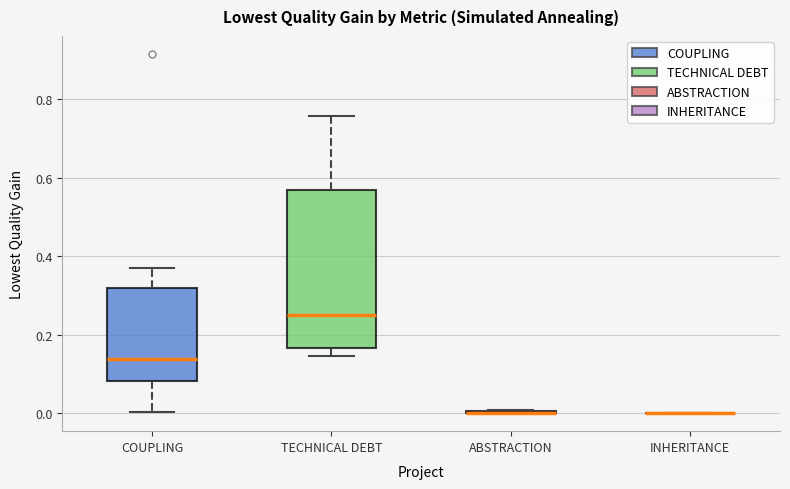

Which box is the tallest, from its lower edge to its upper edge?

TECHNICAL DEBT